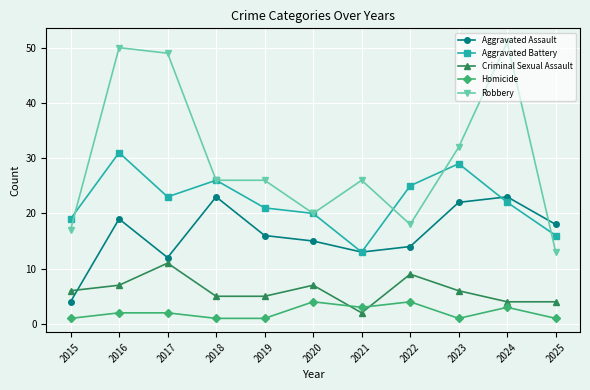

What is the difference between the Aggravated Battery values at 2018 and 2024?

4